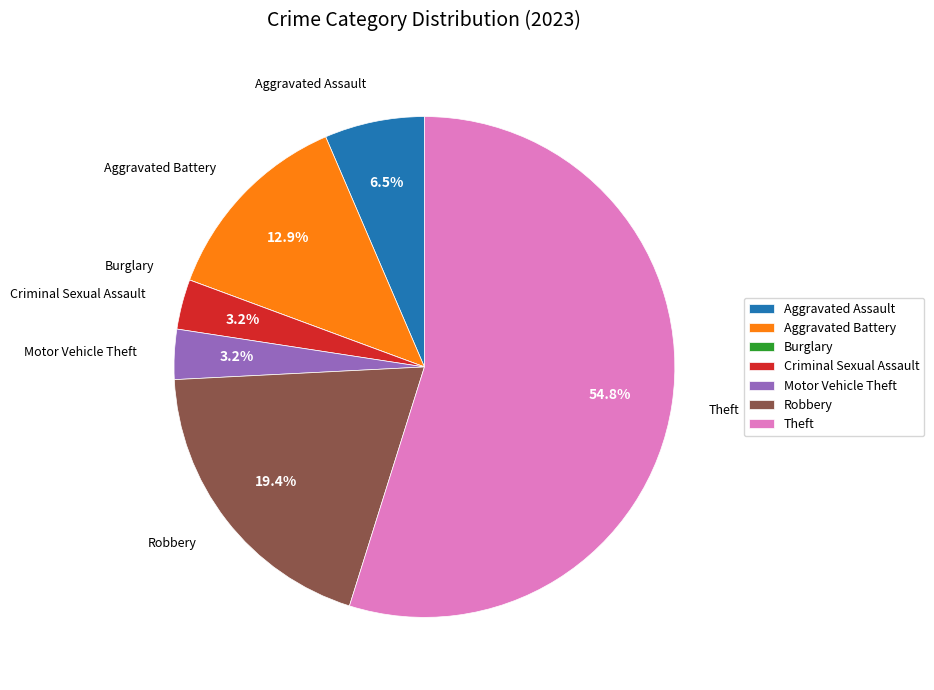

Combined, what portion of the pie is Criminal Sexual Assault and Robbery?

22.6%